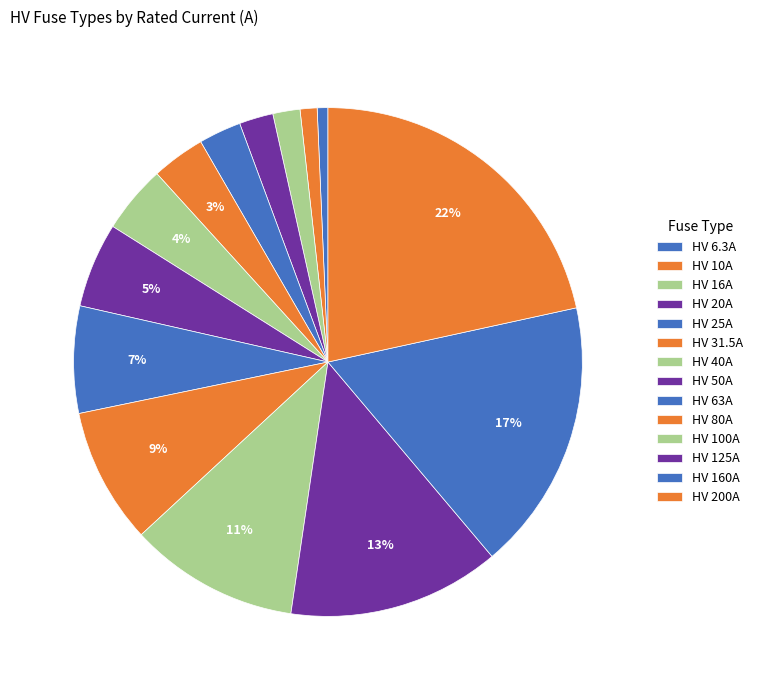

Rank the categories by value from highest to lowest.

HV 200A, HV 160A, HV 125A, HV 100A, HV 80A, HV 63A, HV 50A, HV 40A, HV 31.5A, HV 25A, HV 20A, HV 16A, HV 10A, HV 6.3A